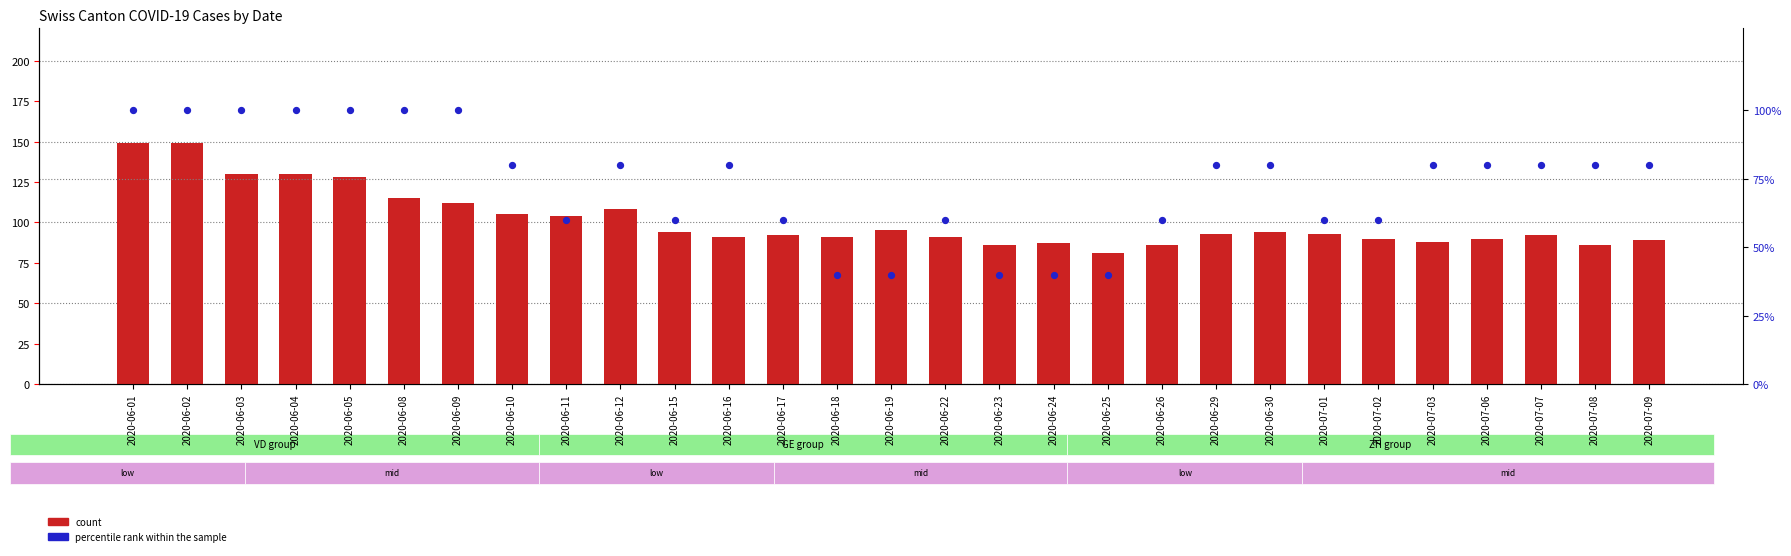

Which series contains the highest Y value?

count